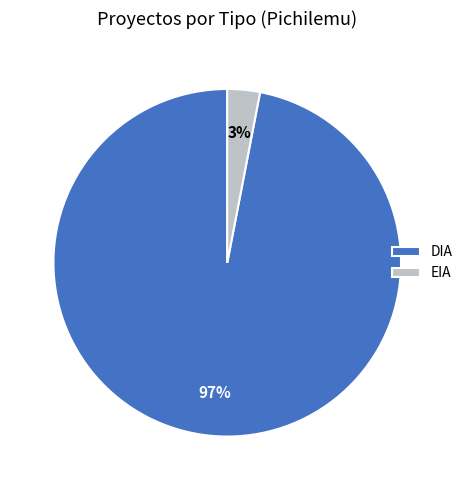

Between EIA and DIA, which is larger?

DIA